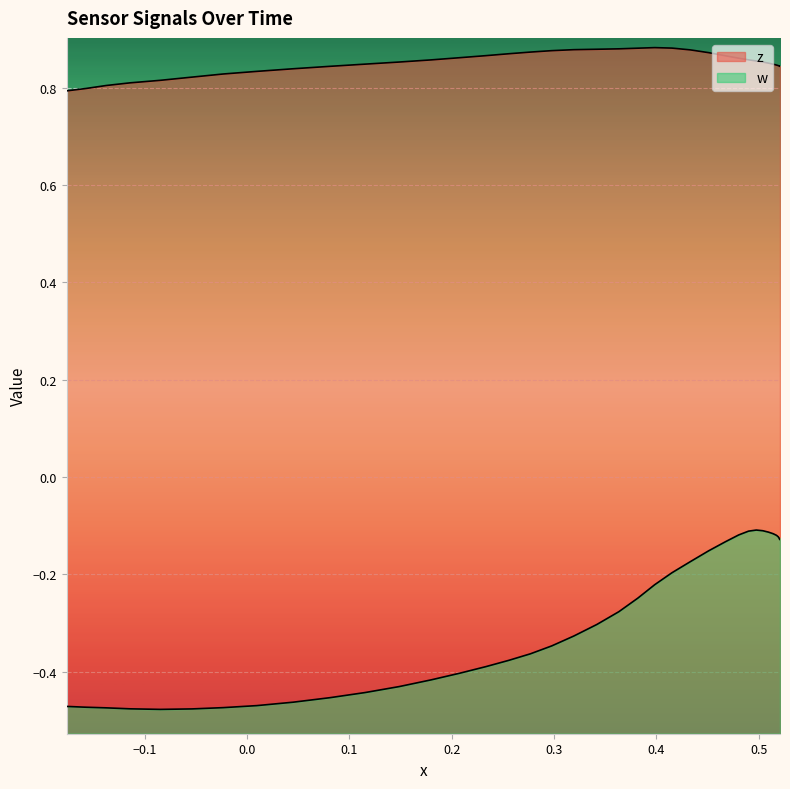

At how many categories does at least one series exceed 0?

40